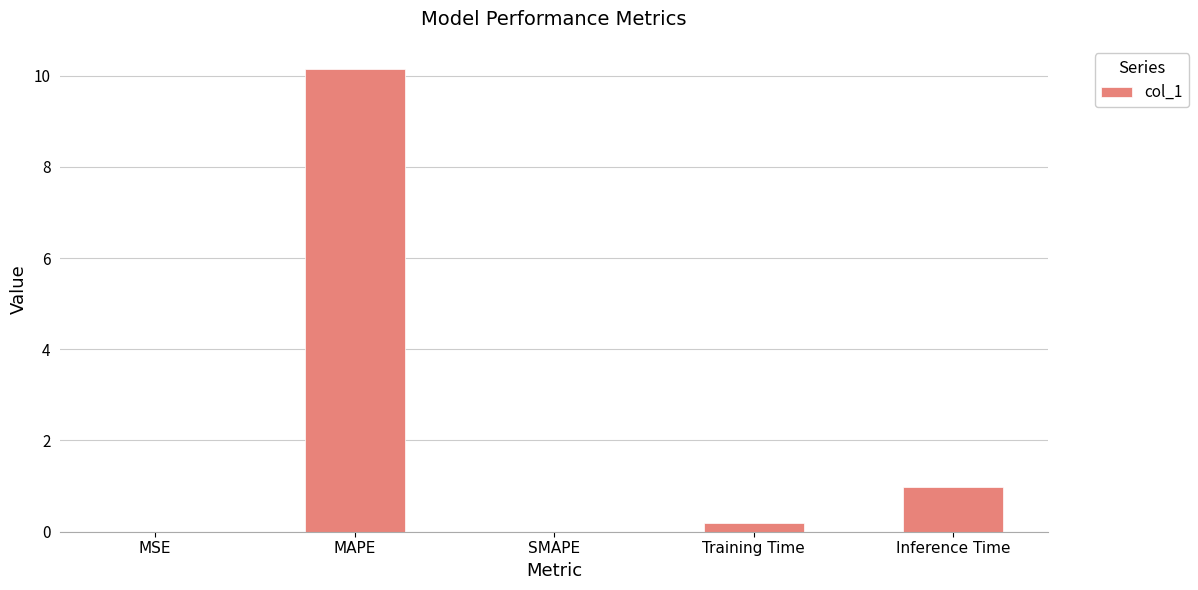

What is the sum of all values?

11.3